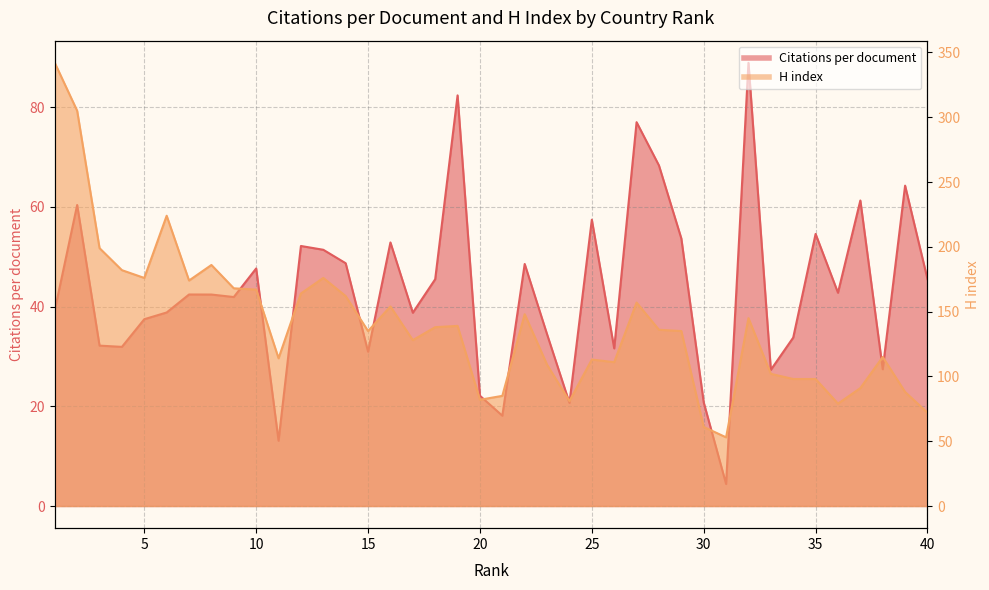

What is the maximum value shown in the chart?

342.0